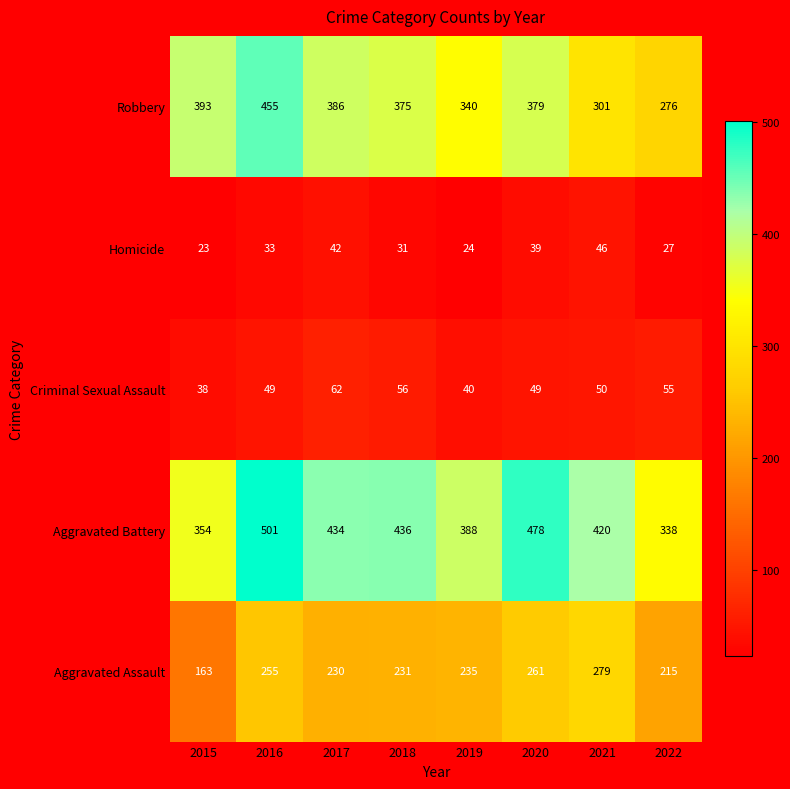

What is the lowest value of the Homicide series?

23